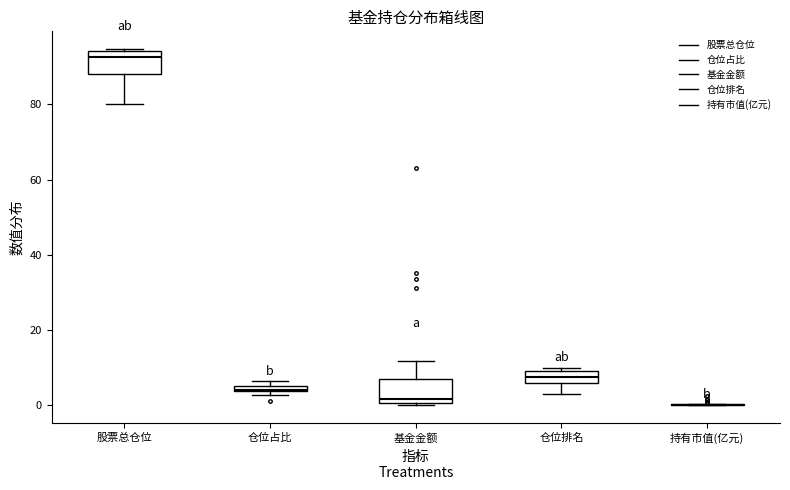

Where does the median line of the box for 仓位排名 sit on the y-axis? The values are not printed on the chart, so give them approximately, as read against the axis.

8